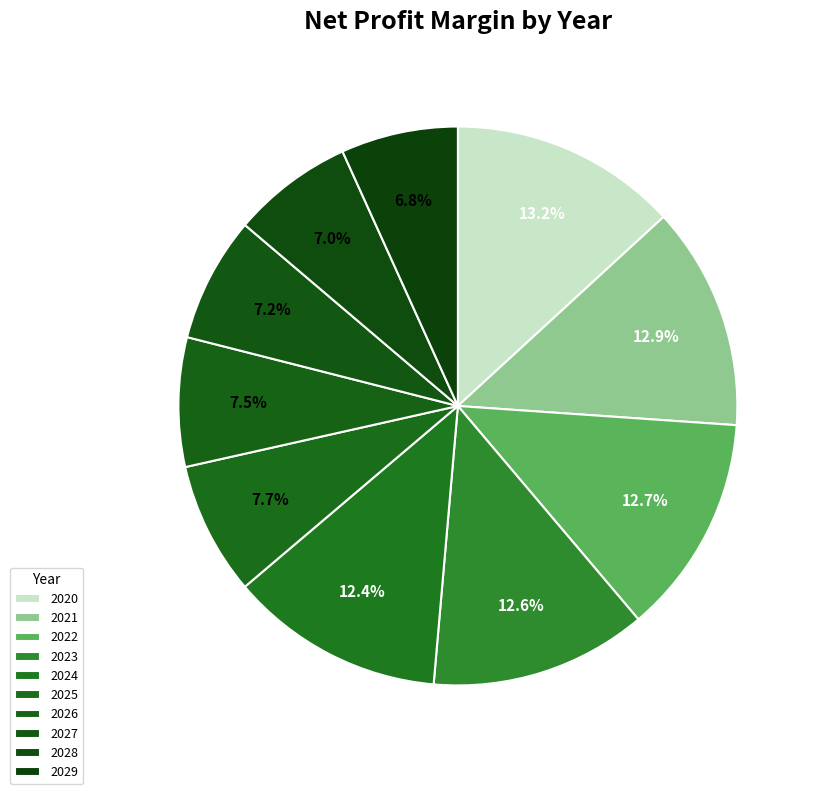

To the nearest percent, what portion does 2024 represent?

12%